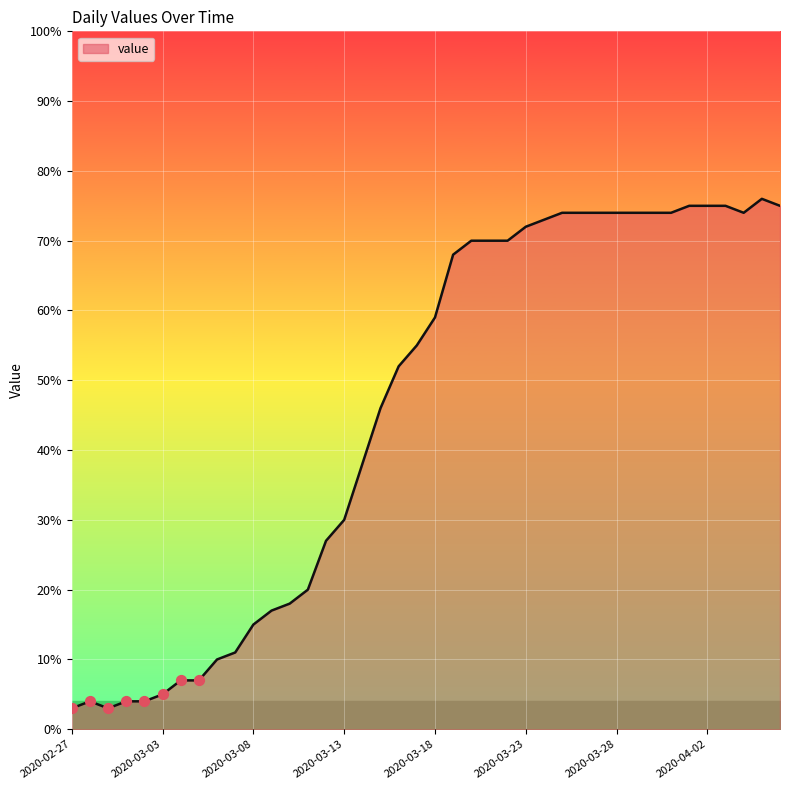

What is the difference between the maximum and minimum values?

73